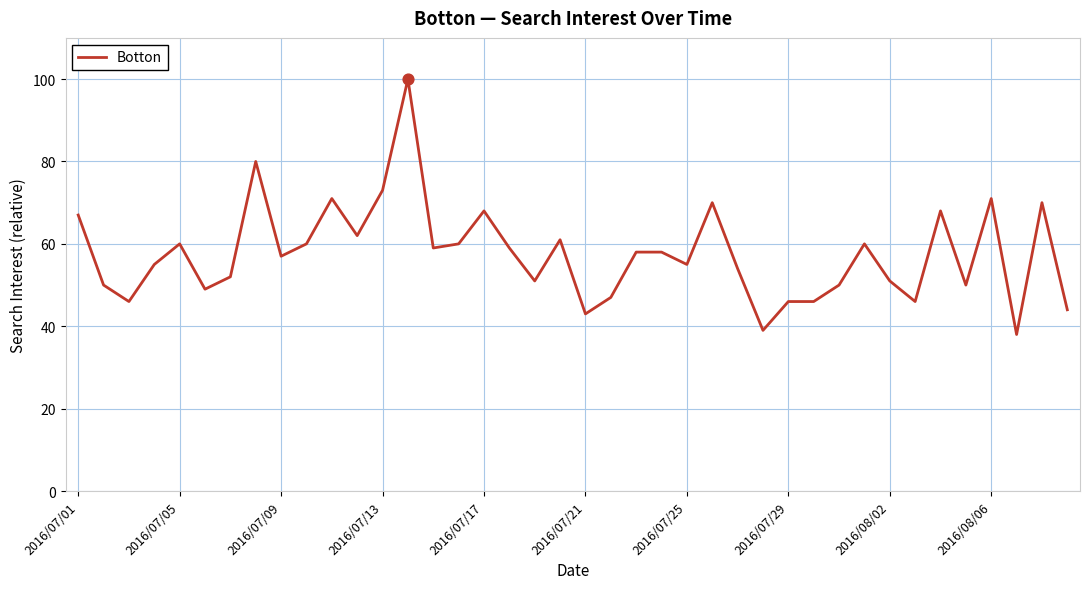

What is the difference between the maximum and minimum values?

62